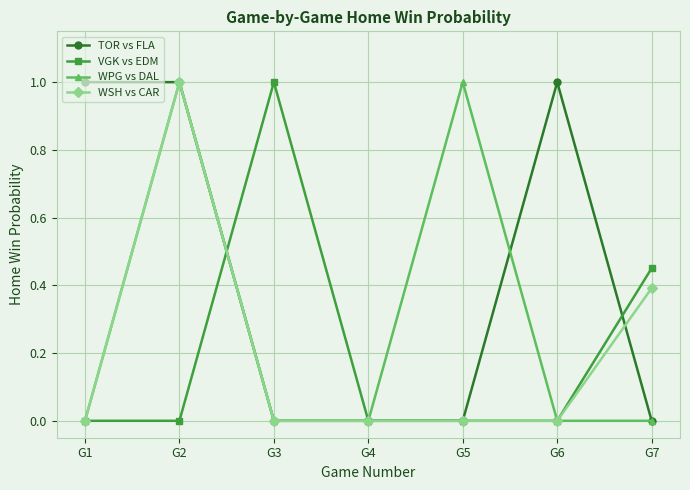

What is the maximum value shown in the chart?

1.0